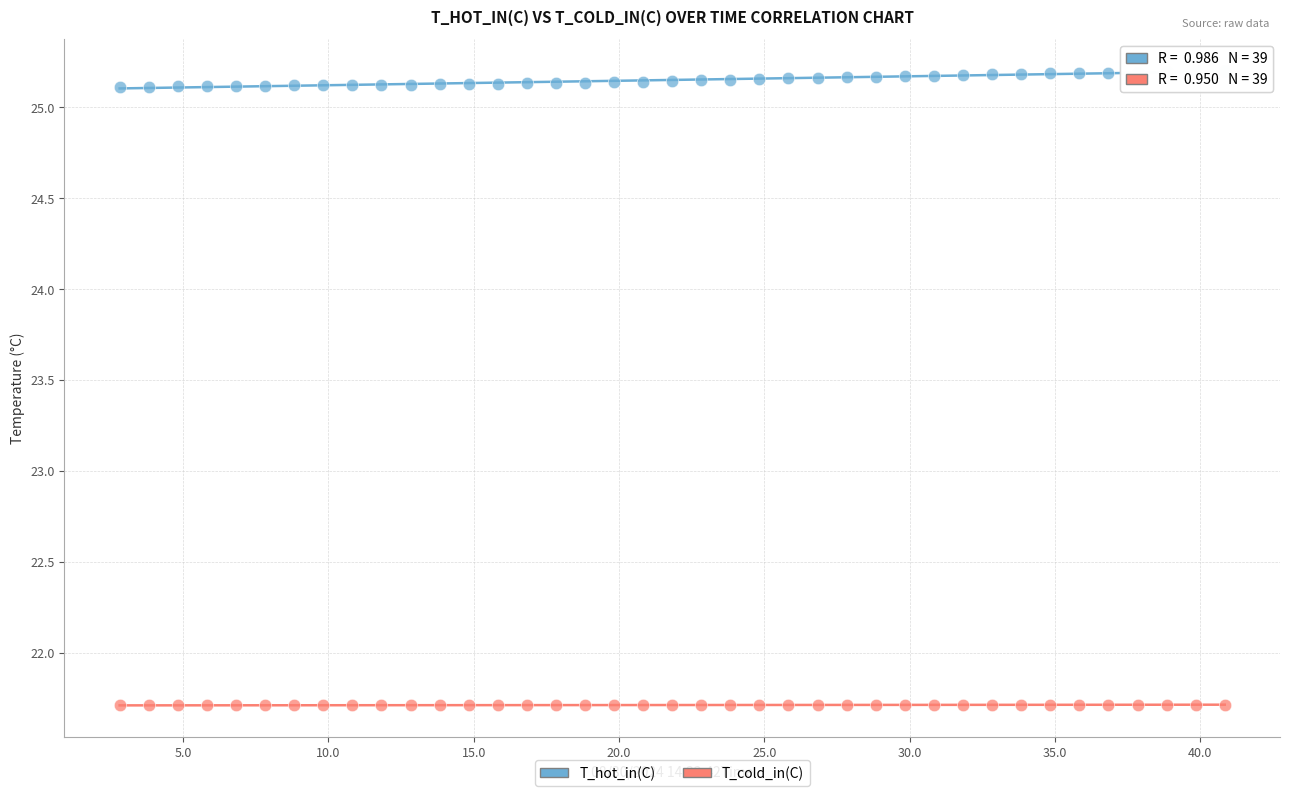

Which series reaches the minimum Y coordinate?

T_cold_in(C)